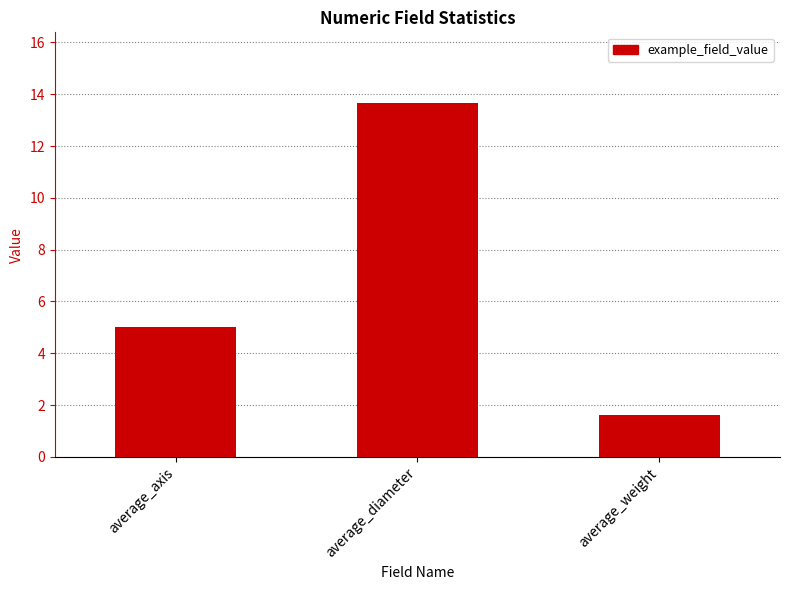

What is the sum of the values at average_weight and average_axis?

6.6